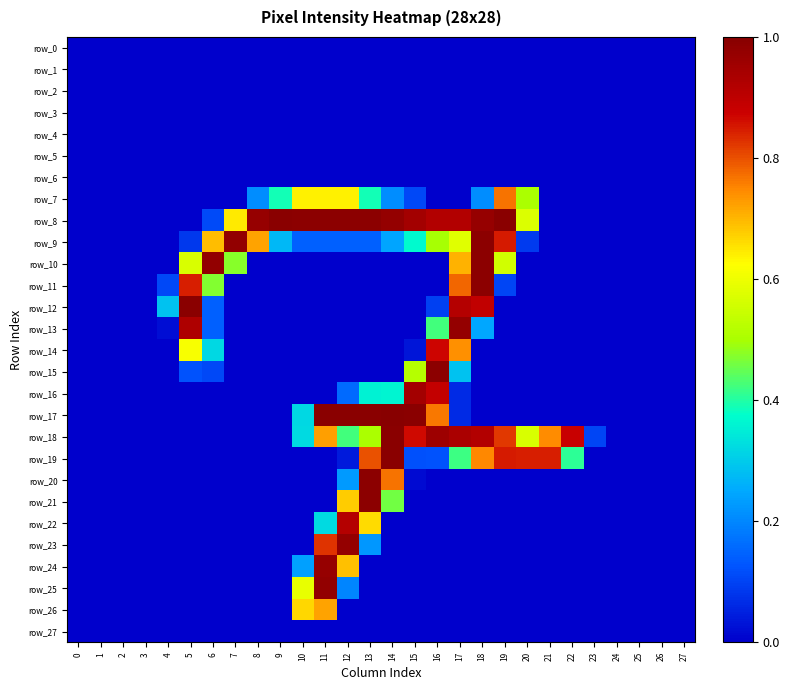

Count the number of categories in the chart.

28